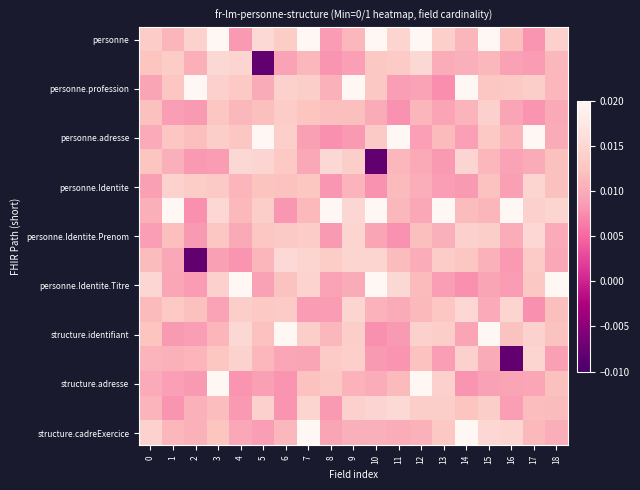

What is the total value across all series at 3?

0.2